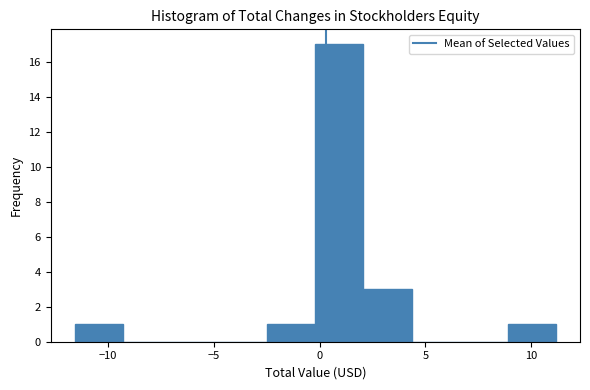

Over which range of the x-axis is the bar tallest?

0.0 to 2.0